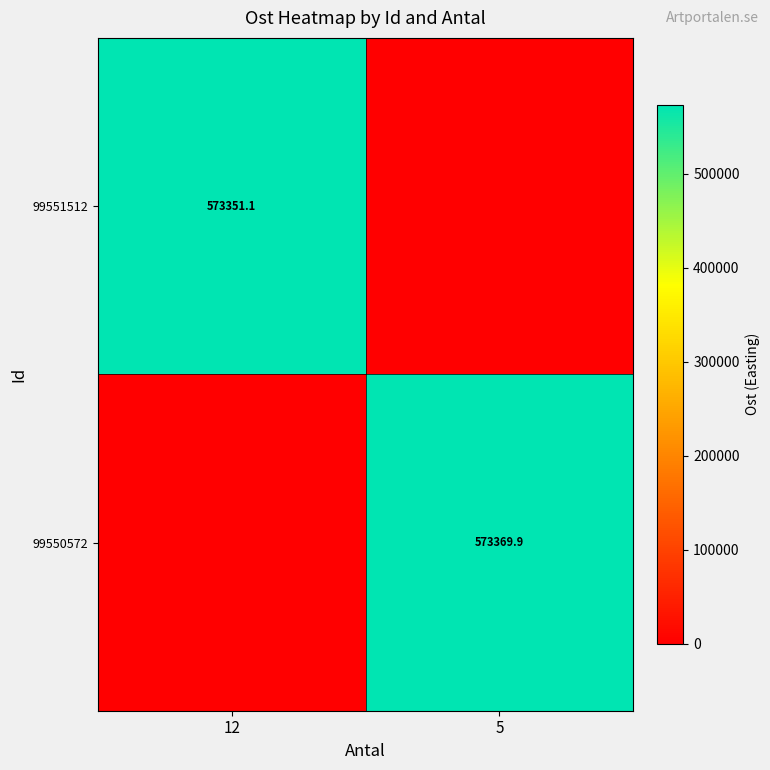

True or false: 99551512 has a value of 952286.5 at 12.

False